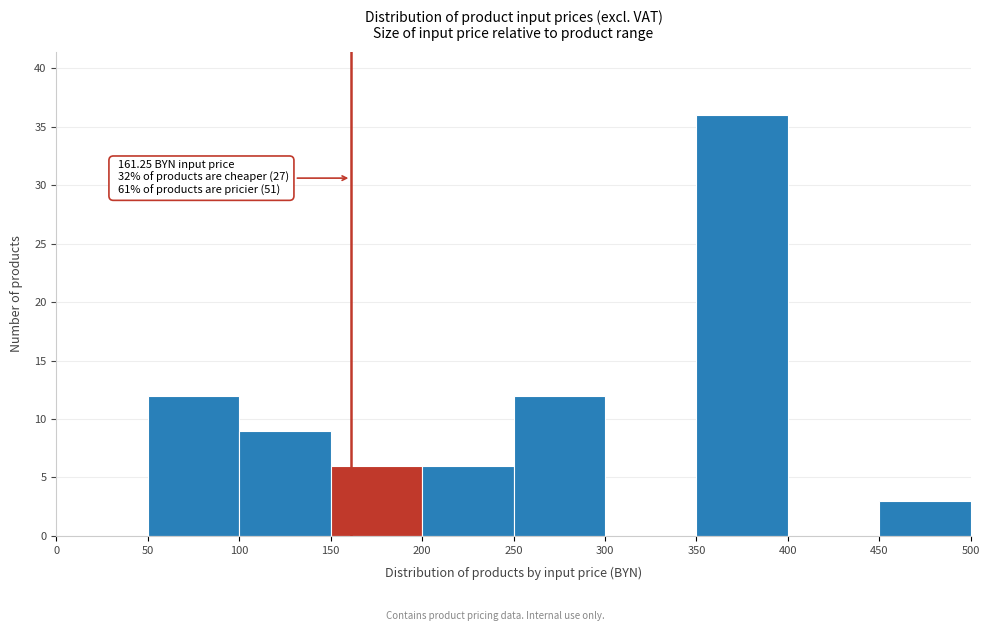

Which range on the x-axis has the tallest bar?

350 to 400